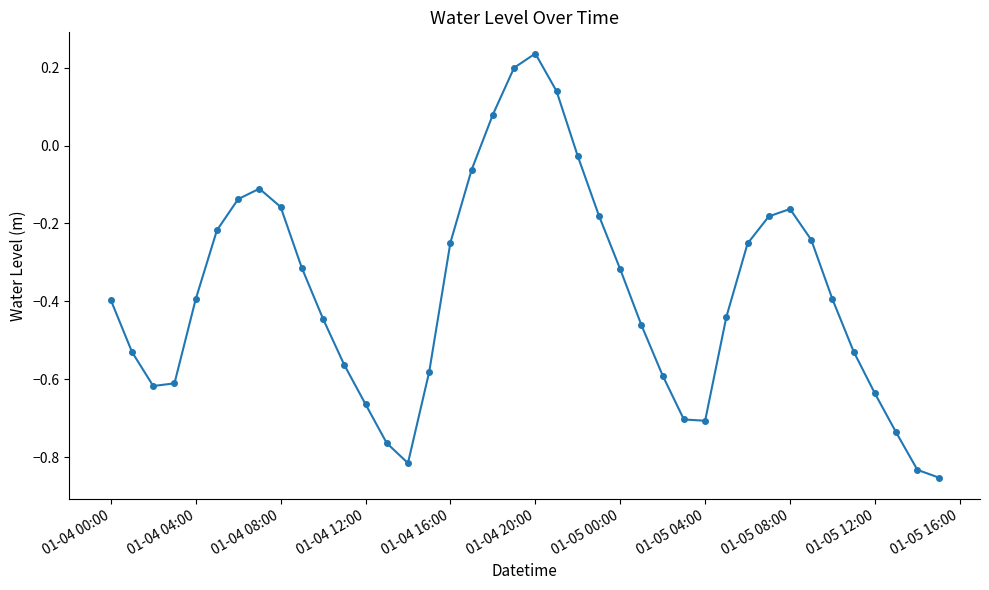

True or false: there are more than 2 points higher than both neighbors.

True